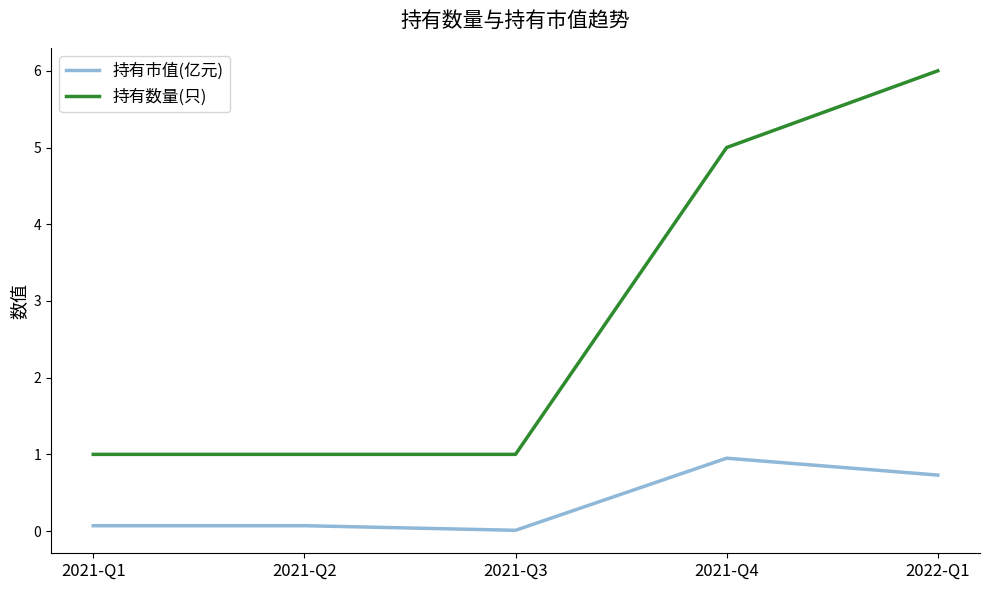

How many categories are shown in the chart?

5